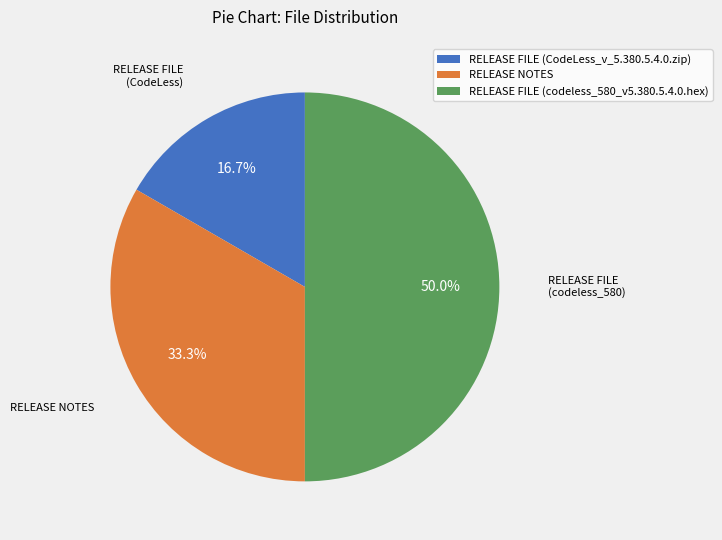

Count the number of slices in the pie.

3